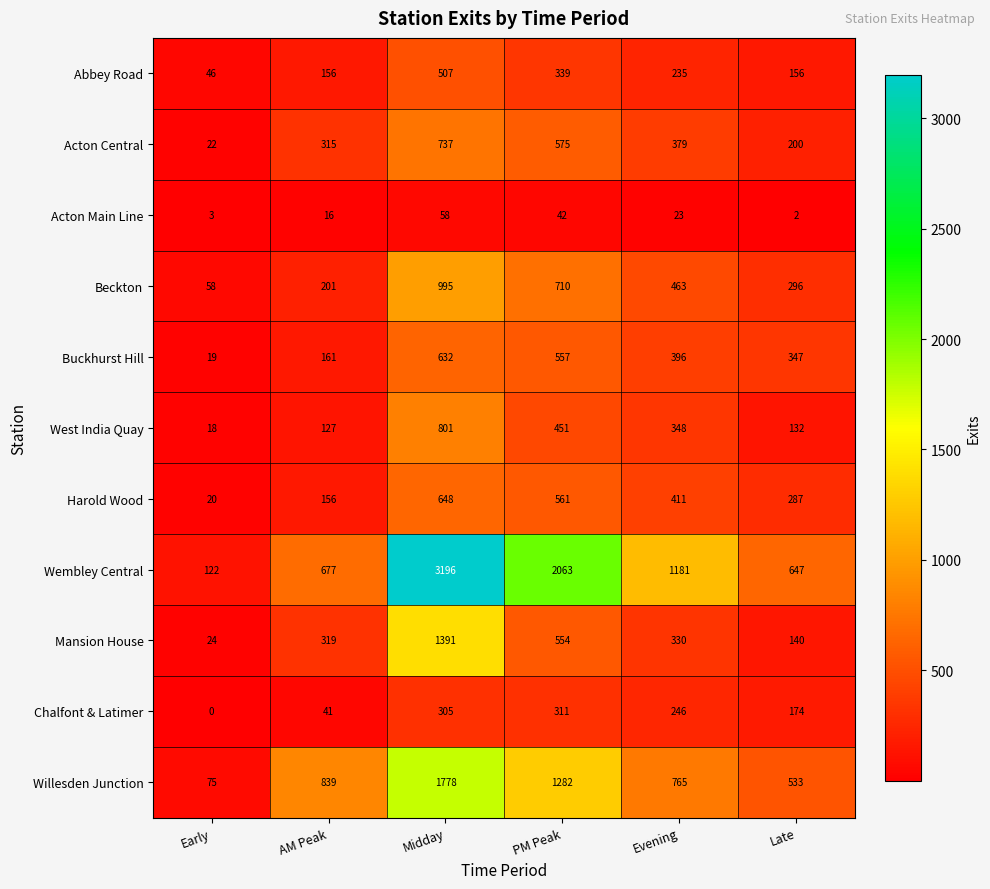

Is the value of Abbey Road at PM Peak greater than the value of West India Quay at AM Peak?

Yes